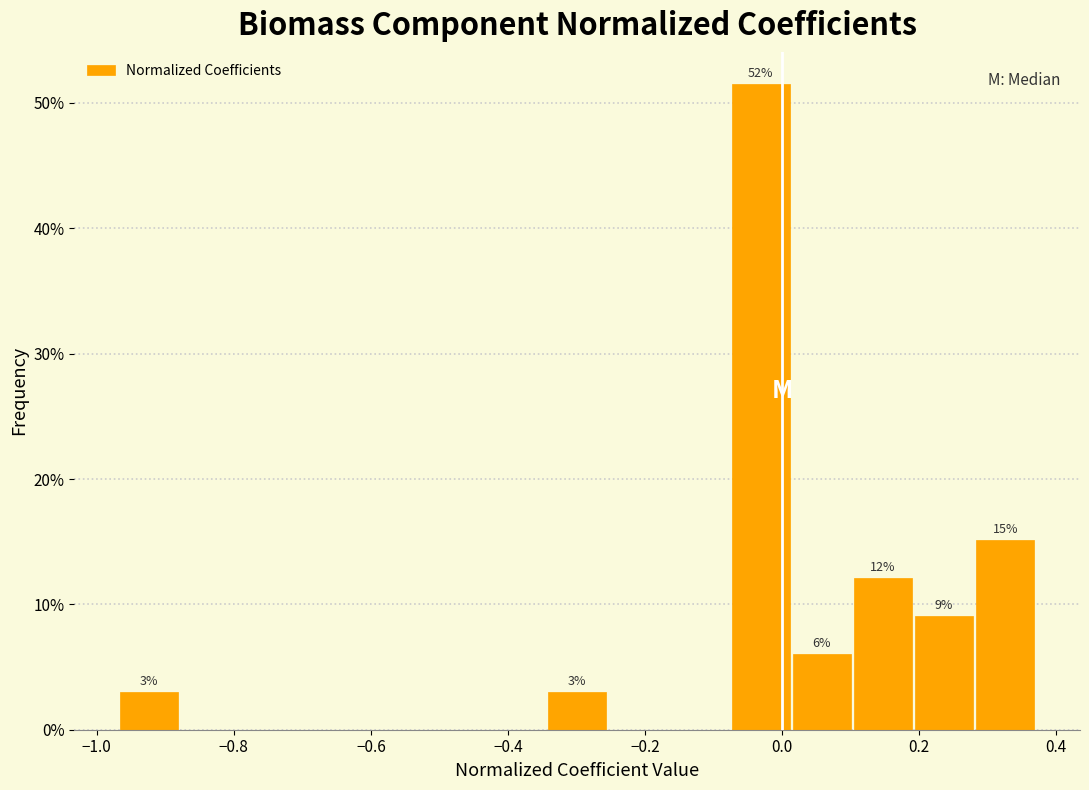

Which range on the x-axis has the tallest bar?

-0.08 to 0.02